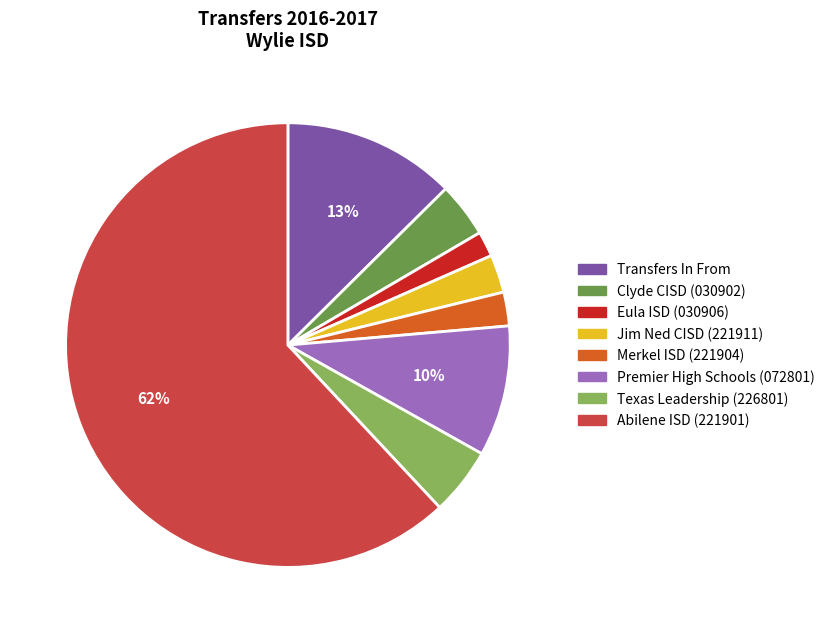

What percentage is the Eula ISD (030906) slice, to the nearest percent?

2%